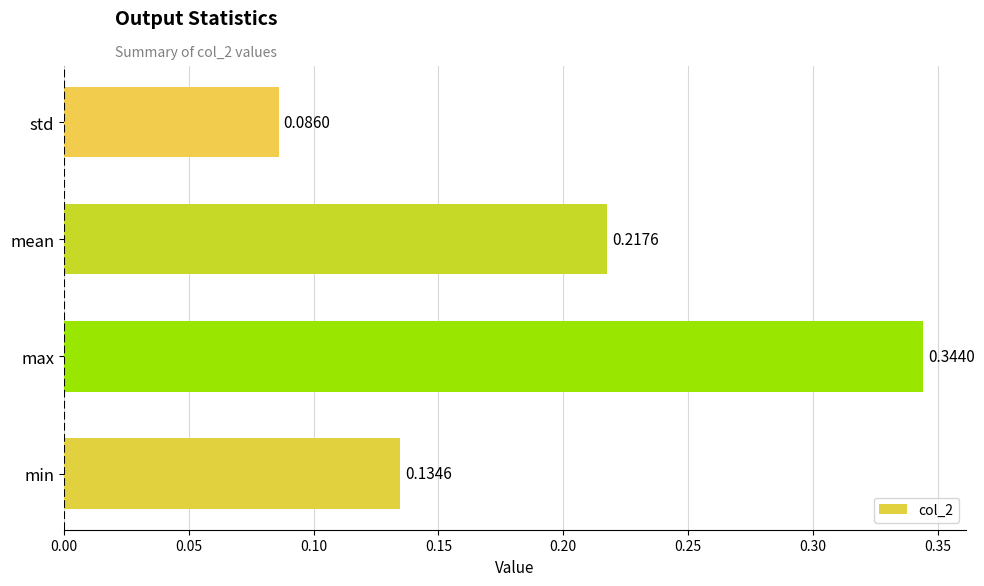

Rank the categories by value from highest to lowest.

max, mean, min, std